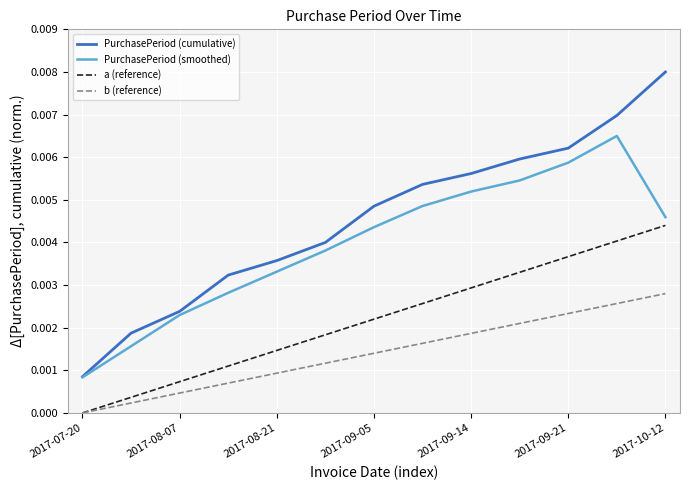

Rank the series by their maximum value, from lowest to highest.

b (reference), a (reference), PurchasePeriod (smoothed), PurchasePeriod (cumulative)